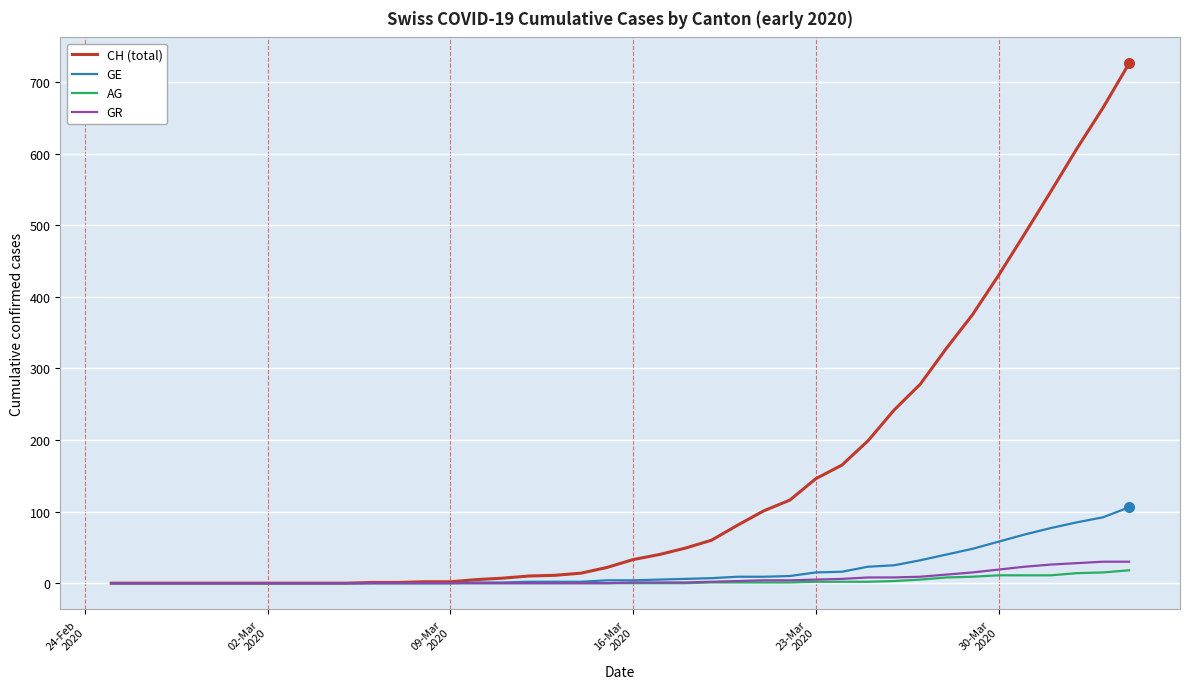

Which series has the largest total across all categories?

CH (total)